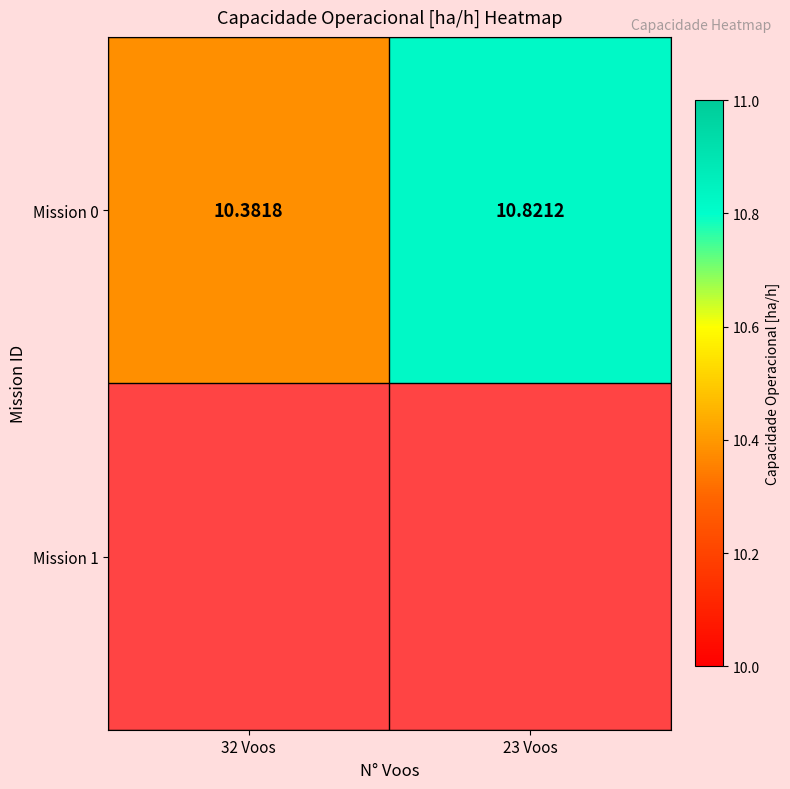

Where is the data nearest to the value 10?

32 Voos